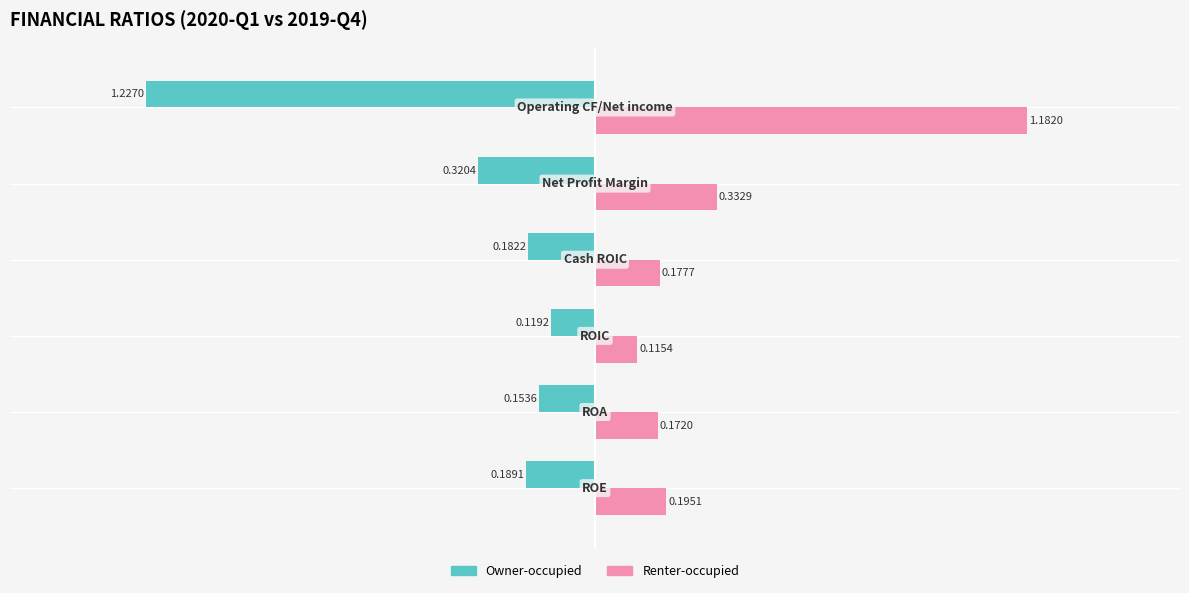

Which series has the widest spread of values?

Owner-occupied